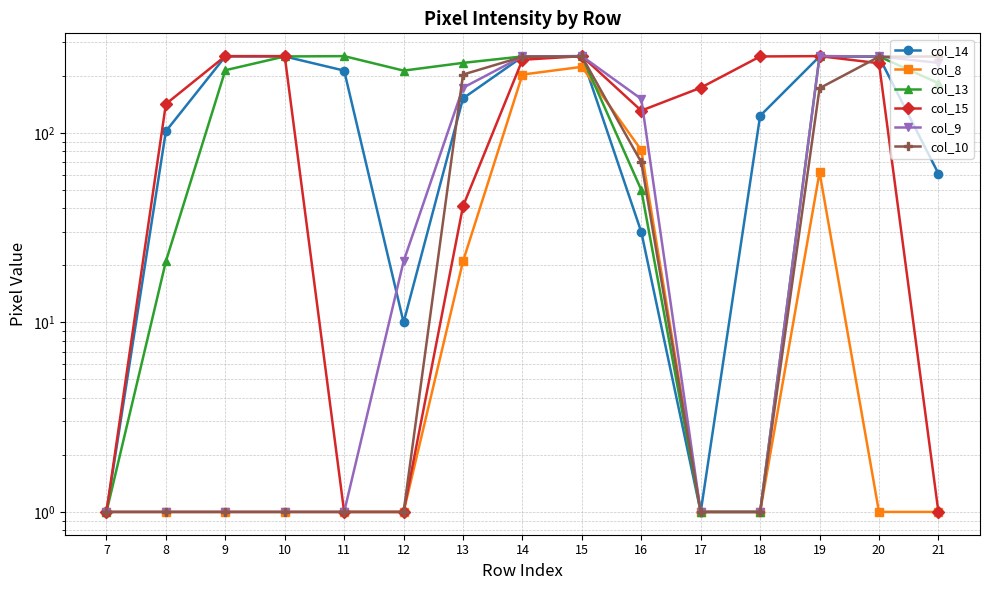

What is the minimum value for col_14?

1